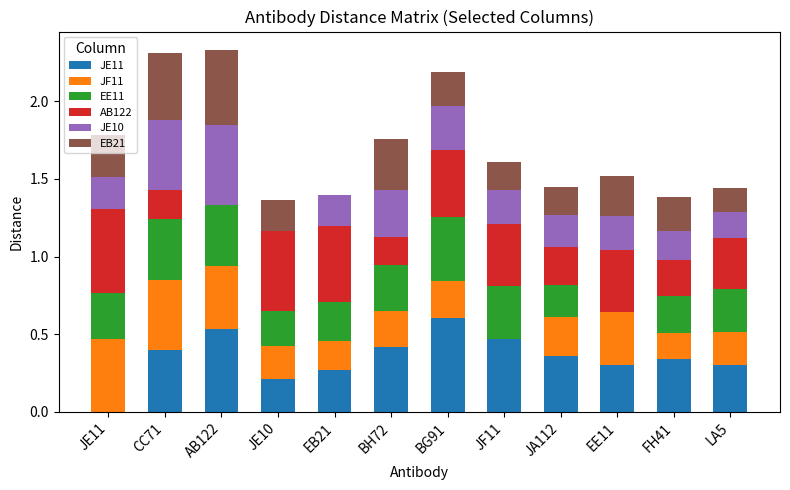

Does the chart contain stacked bars?

Yes